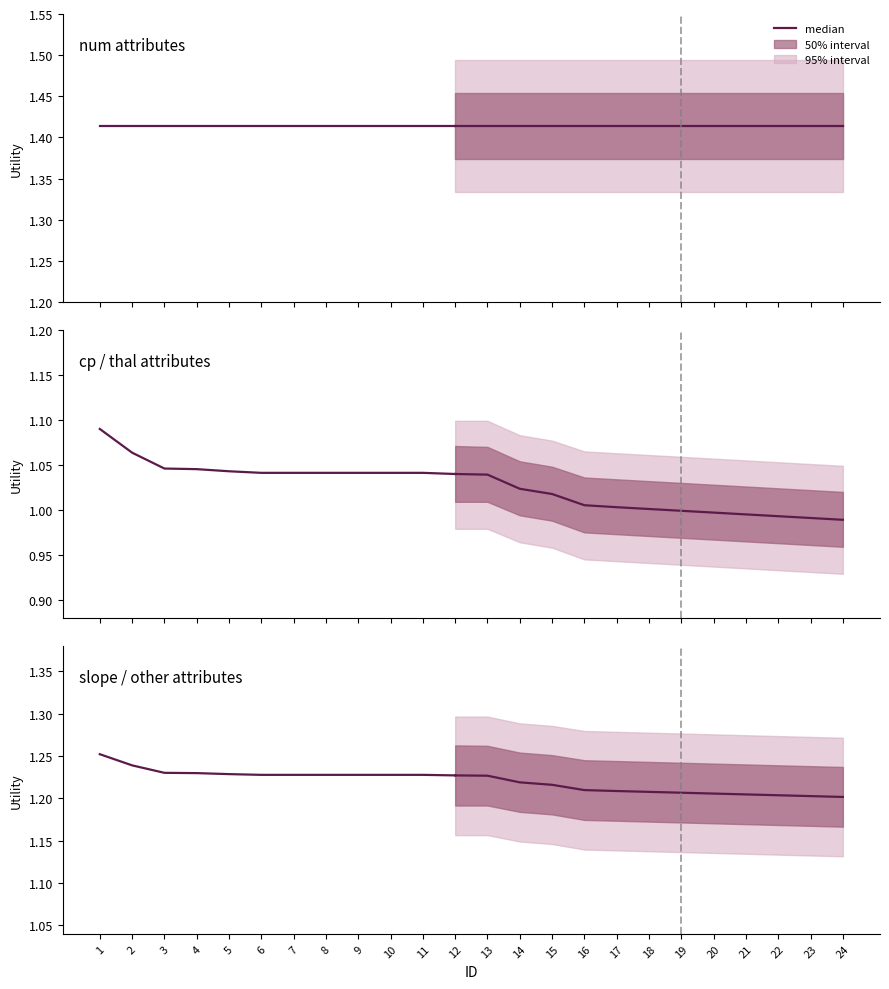

Read the value at 4.

1.2